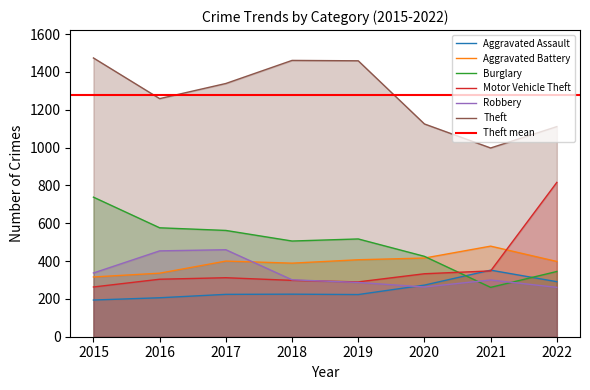

Where does the Theft series first go above 1339?

2015